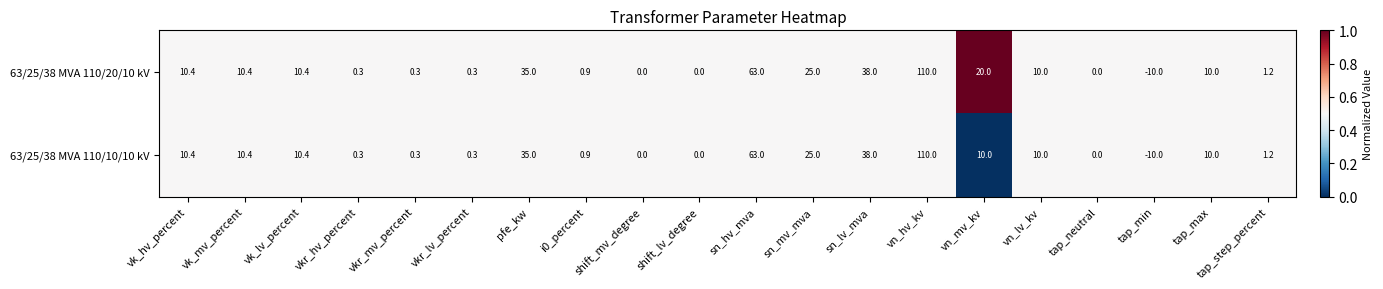

What is the maximum value shown in the chart?

110.0